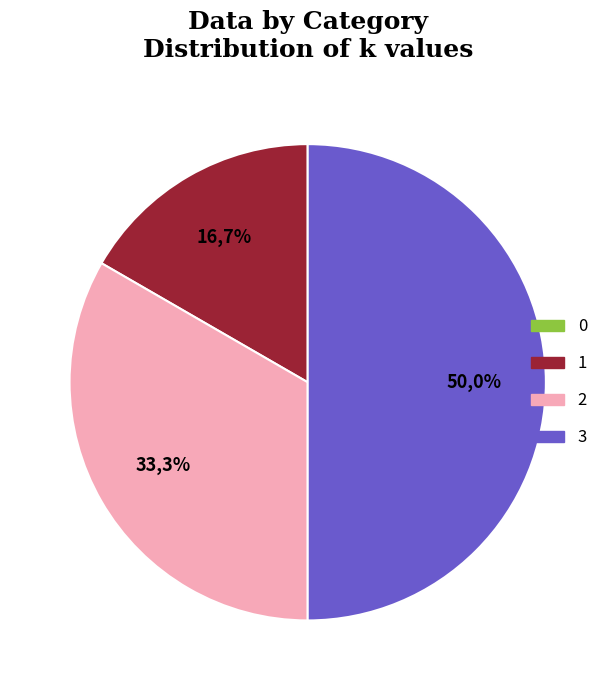

To the nearest percent, what is the combined percentage of 0 and 1?

17%